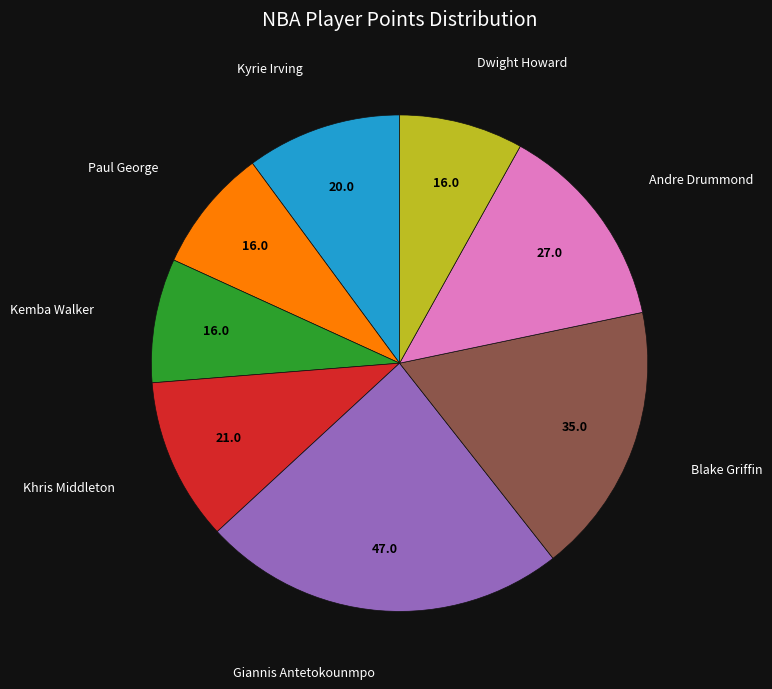

Does any single category account for the majority?

No